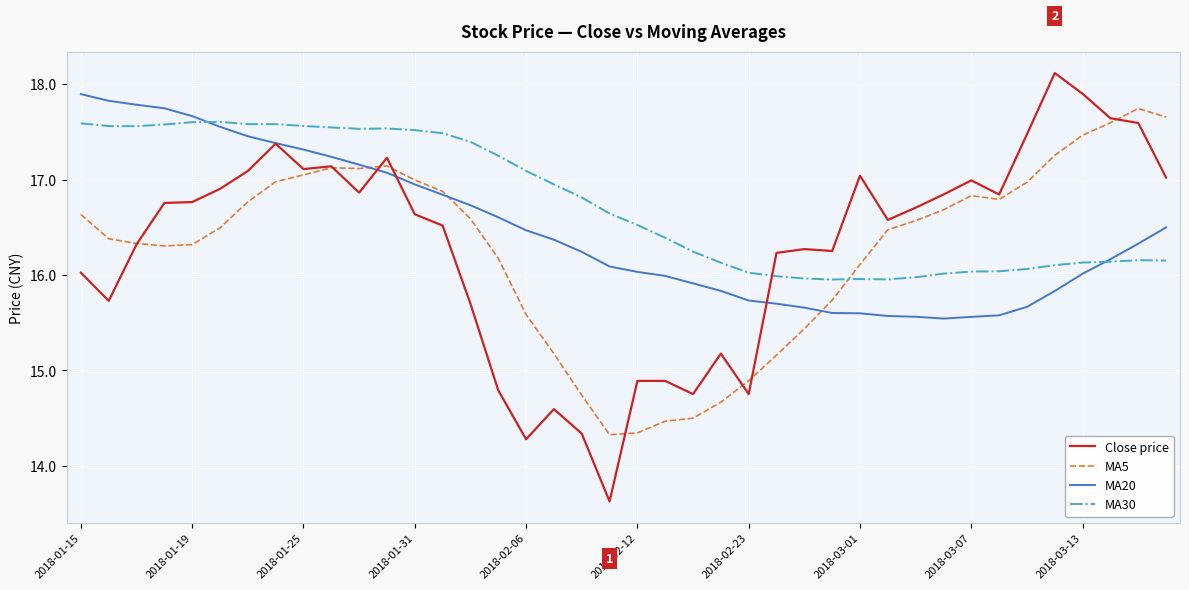

What are all the series names shown in the legend?

Close price, MA5, MA20, MA30